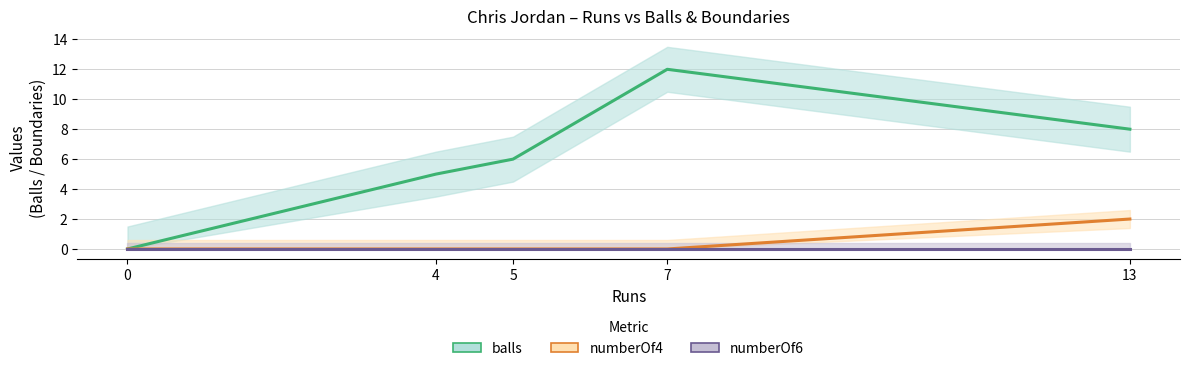

True or false: numberOf6 and numberOf4 intersect in this chart.

False